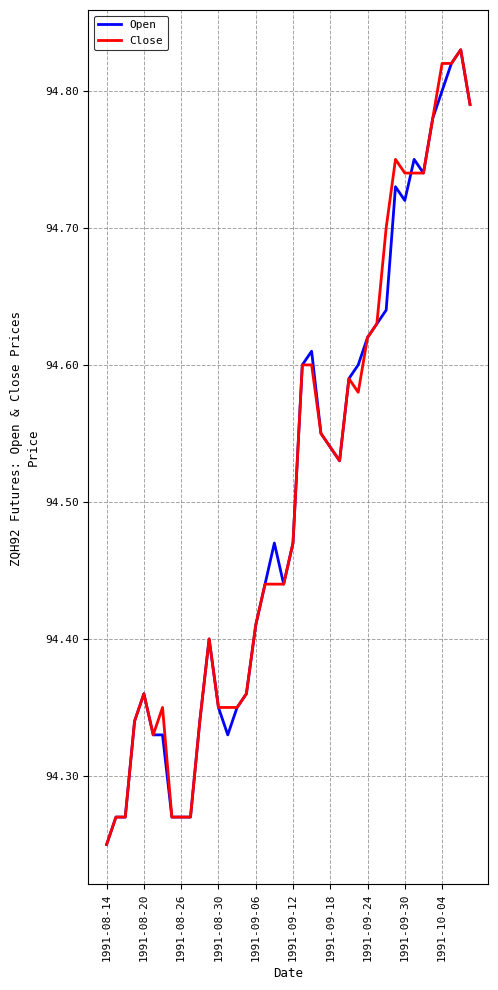

What is the average value of the Open series?

94.5